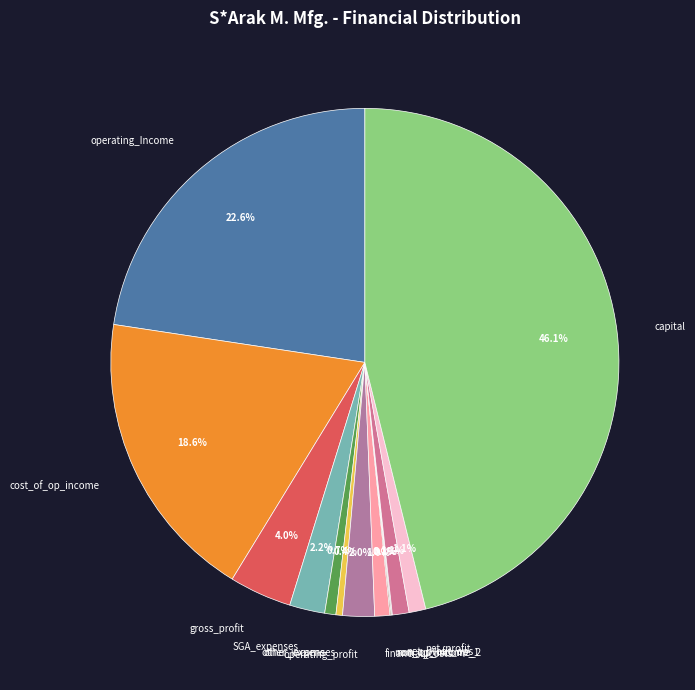

To the nearest percent, what is the average slice percentage?

8%